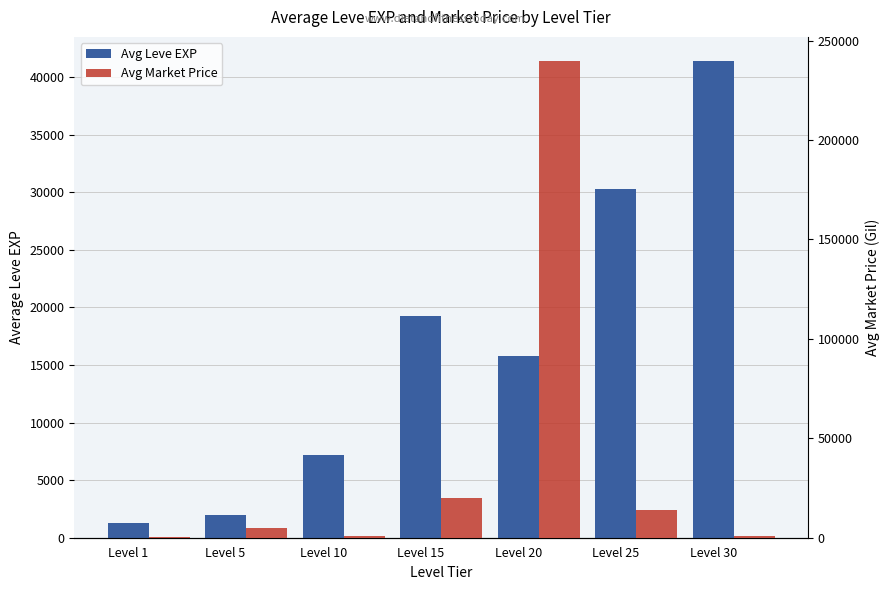

How many bars are there in total?

14